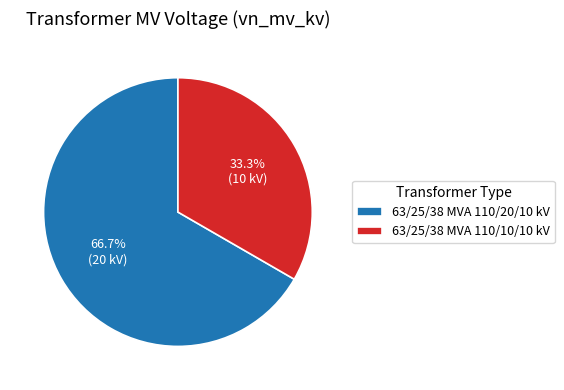

What is the majority slice?

63/25/38 MVA 110/20/10 kV